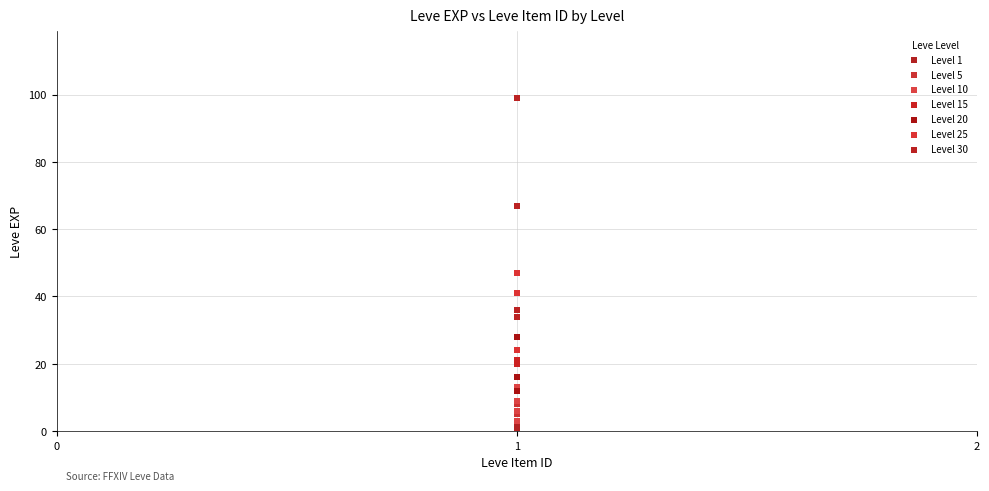

Which series contains the highest Y value?

Level 30